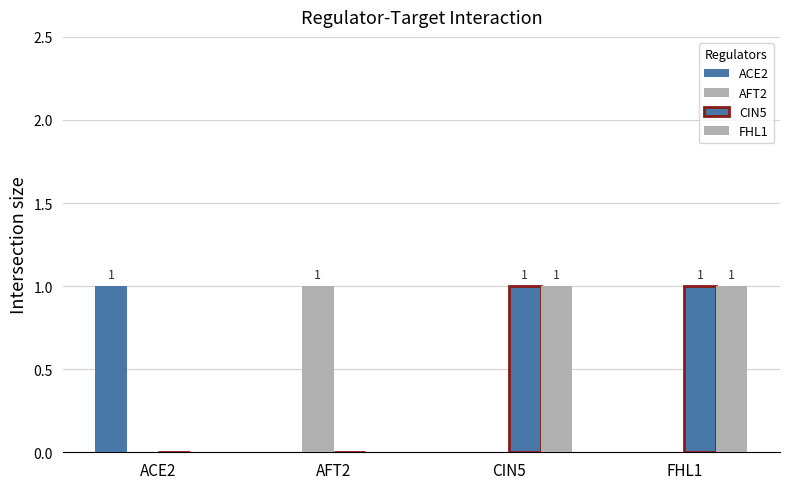

Does the chart contain stacked bars?

No